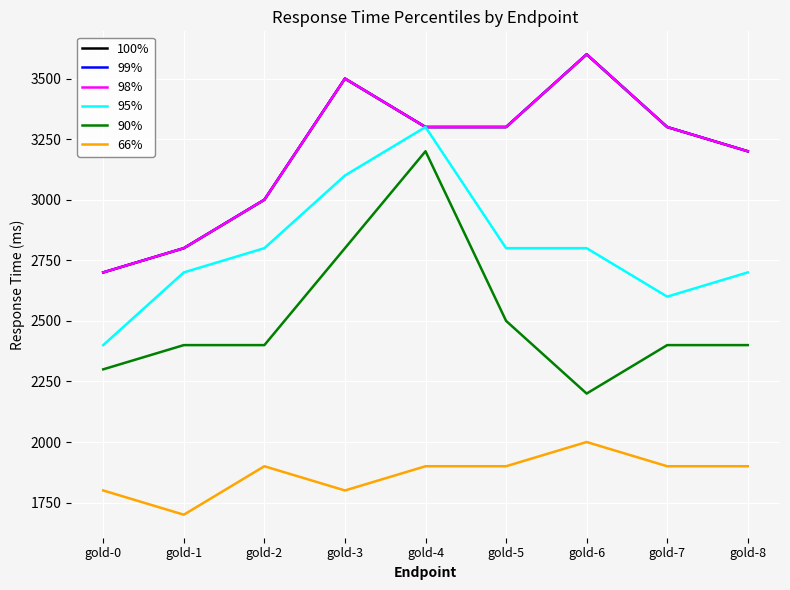

True or false: 99% and 95% cross at least once.

False